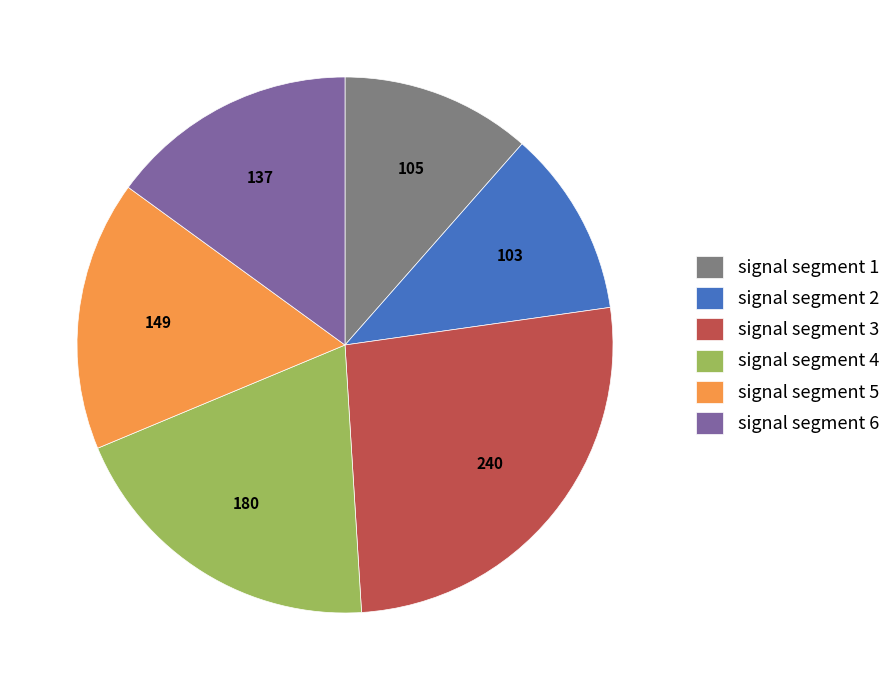

Between signal segment 5 and signal segment 2, which is larger?

signal segment 5